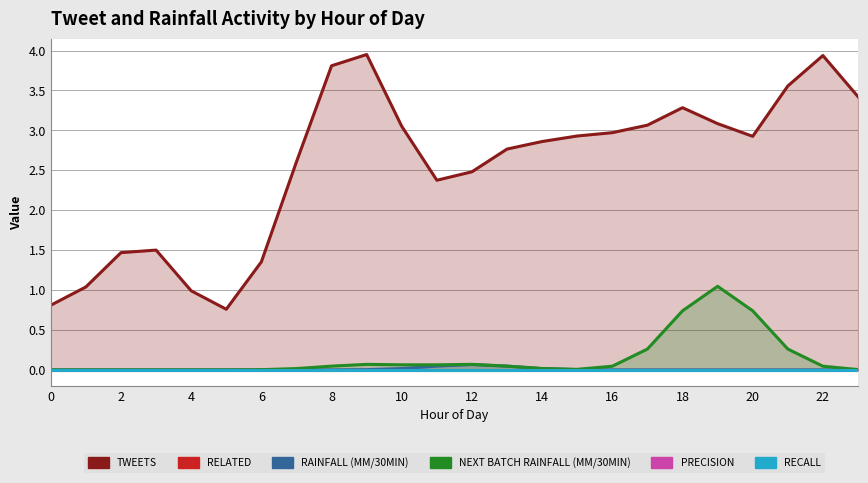

True or false: Next batch rainfall (mm/30min) and recall intersect in this chart.

False